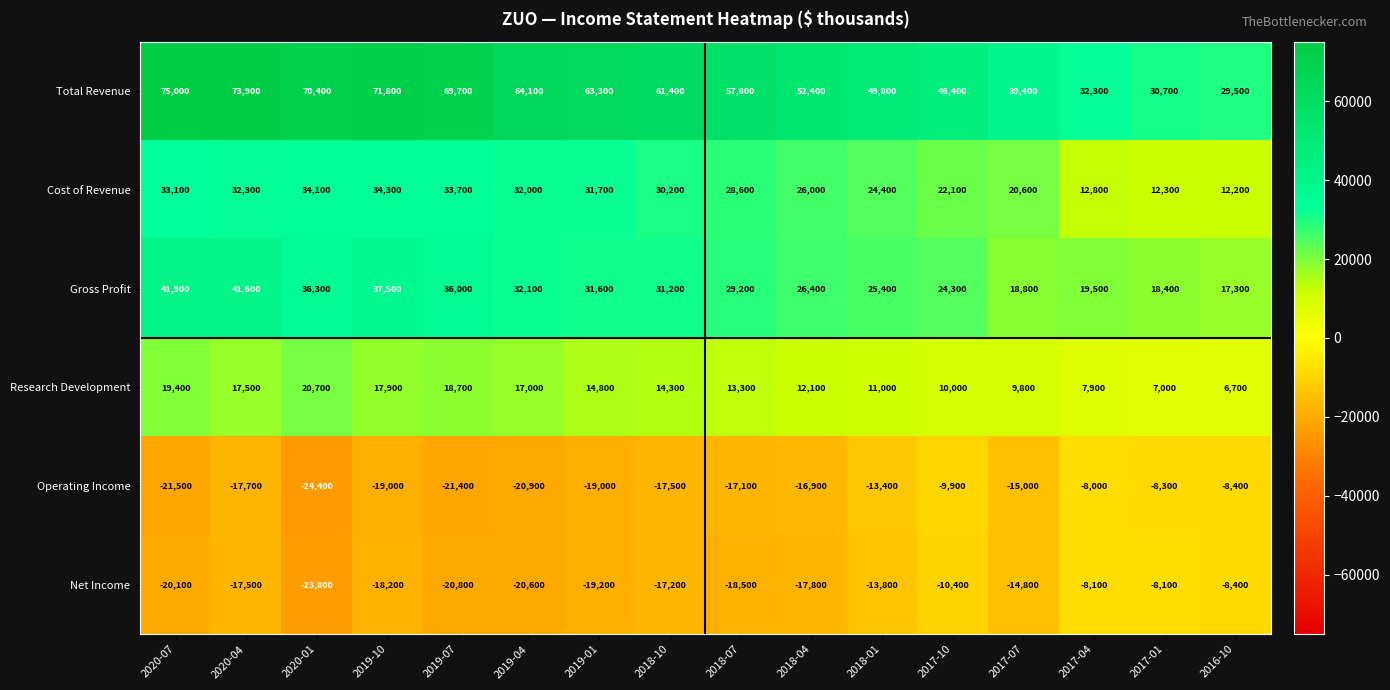

The value of Cost of Revenue at 2017-10 is 8501. True or false?

False